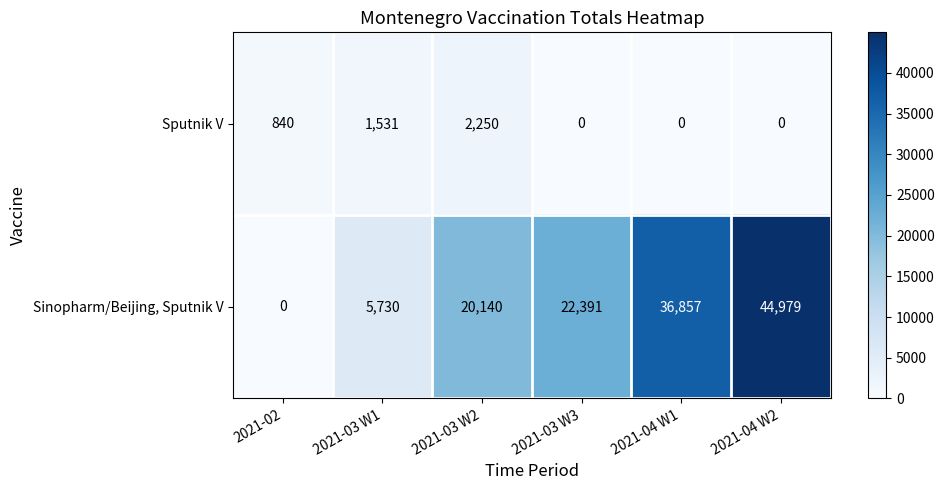

At how many categories does at least one series exceed 610?

6